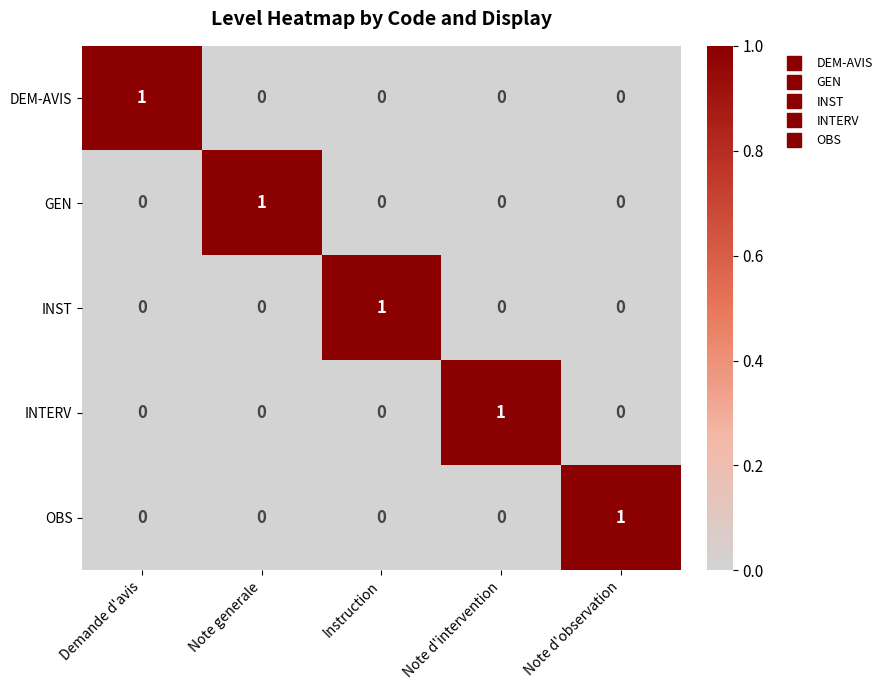

True or false: GEN has a value of 1 at Demande d'avis.

False